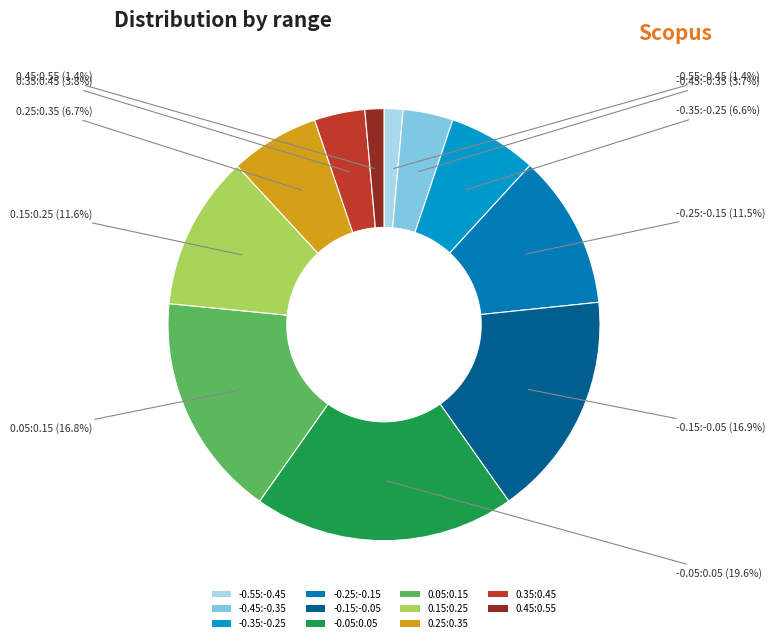

Between -0.25:-0.15 and 0.35:0.45, which is larger?

-0.25:-0.15